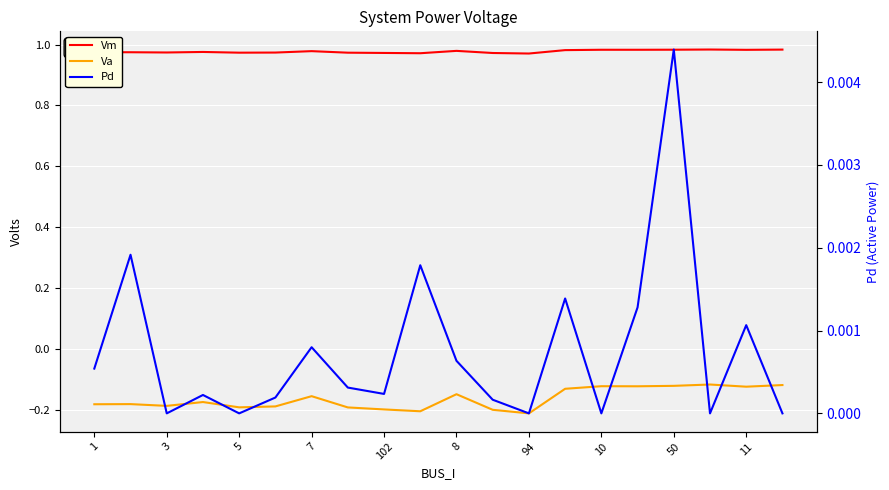

What is the spread (max minus min) of values at 17?

1.1